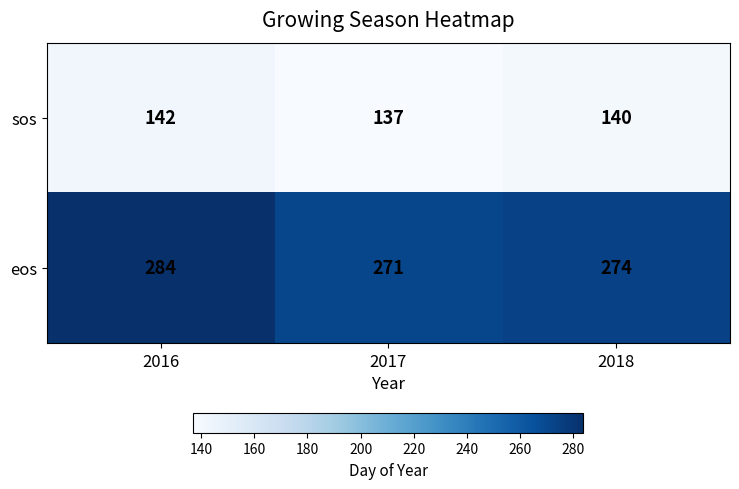

What is the highest value of the eos series?

284